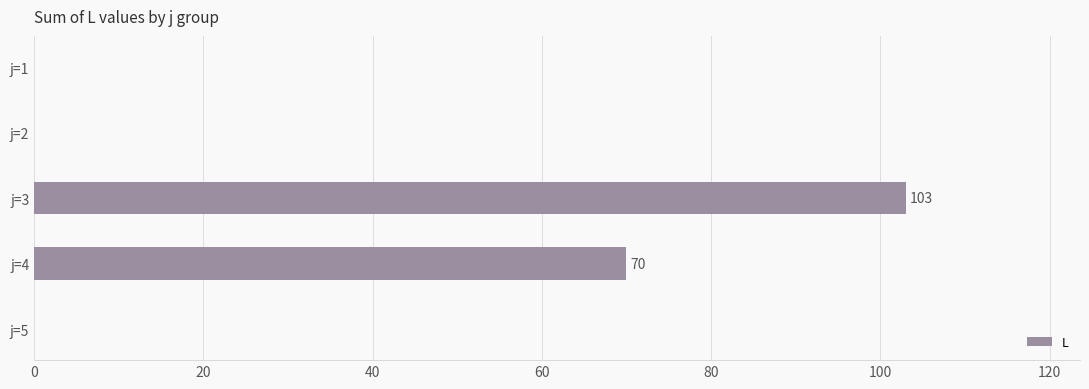

Are the bars grouped side by side (vs. stacked)?

No